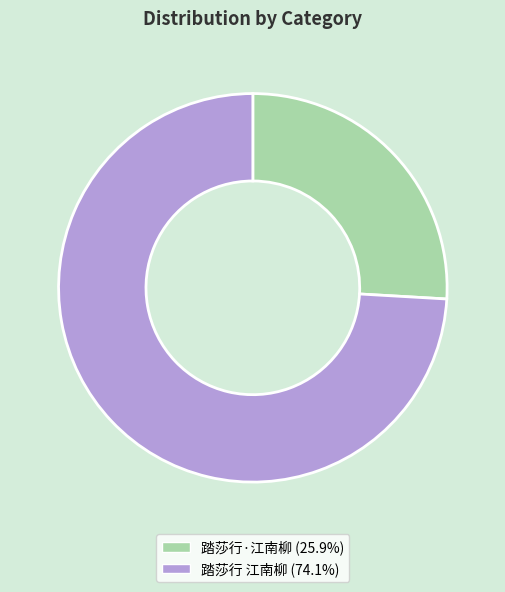

Does any single category account for the majority?

Yes